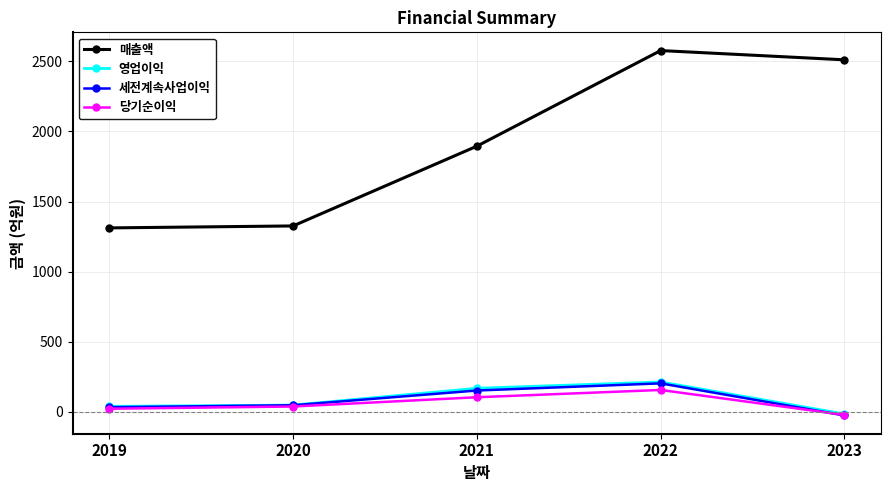

Where is 매출액 nearest to the value 1944?

2021